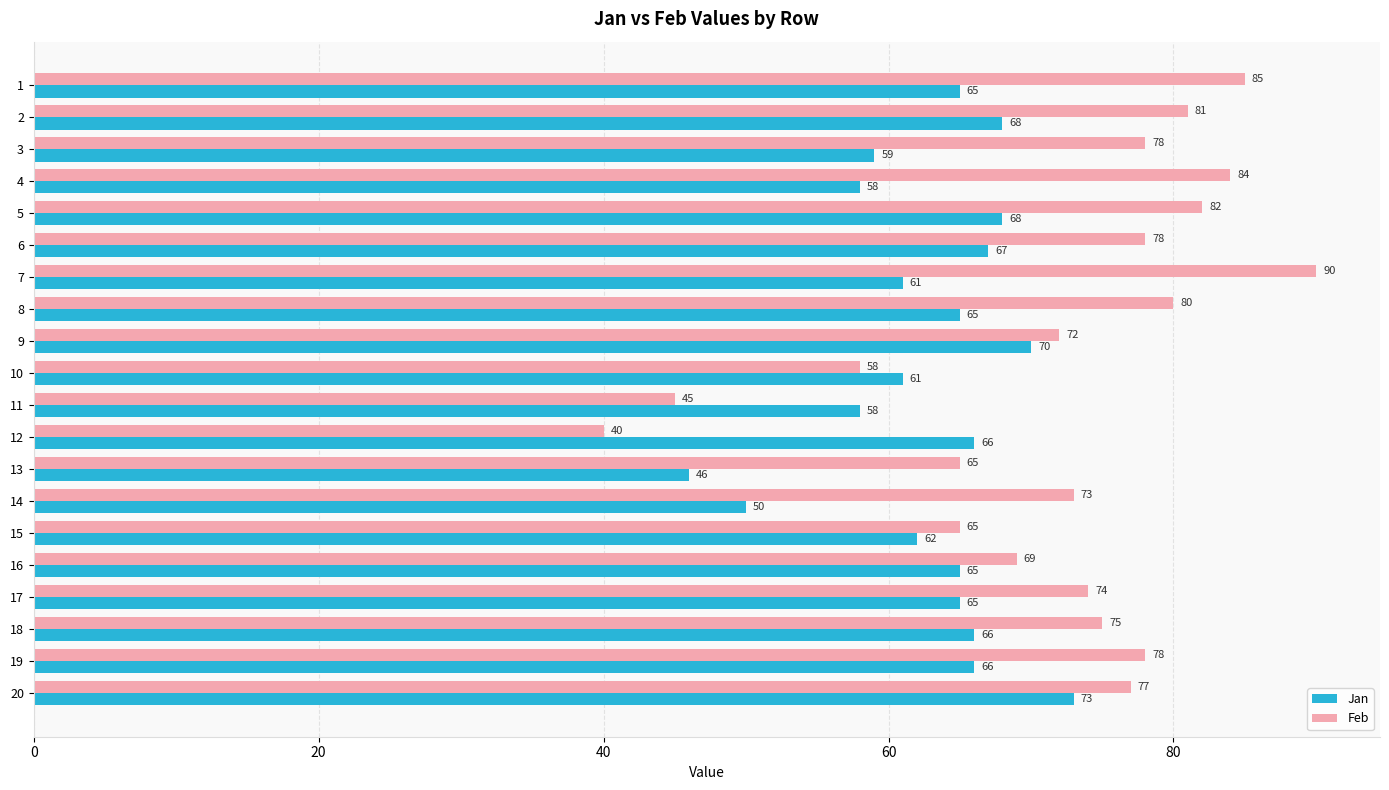

List the series in order of their peak value, highest first.

Feb, Jan